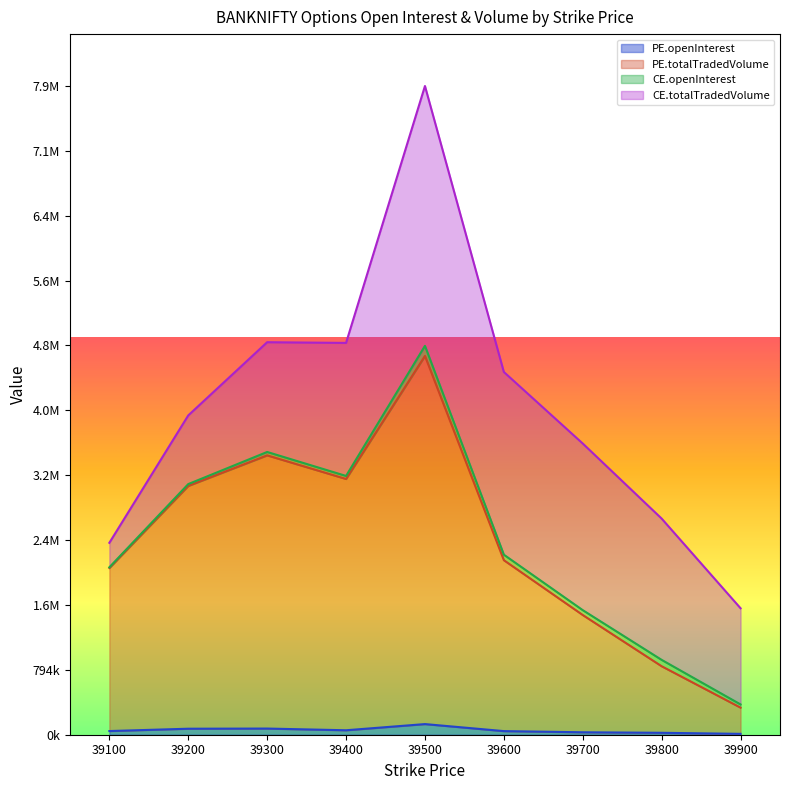

True or false: PE.openInterest and PE.totalTradedVolume cross at least once.

False